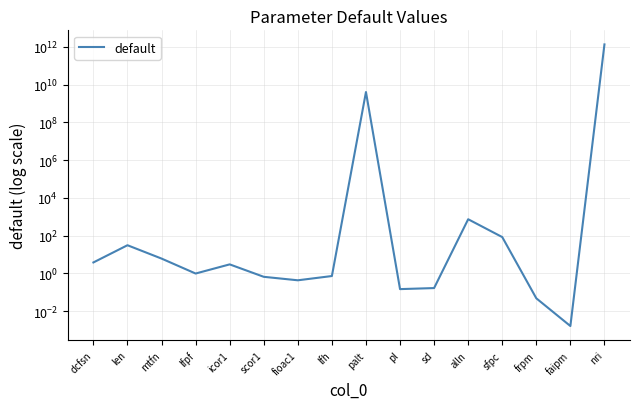

What is the difference between the maximum and minimum values?

1366666666666.7